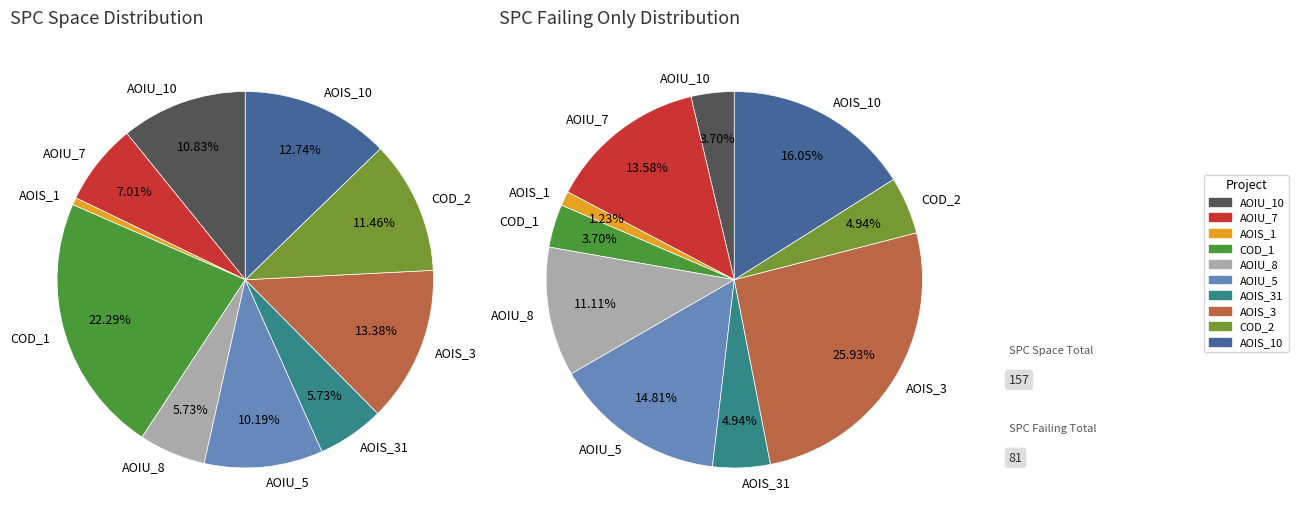

True or false: CreditWorthiness.Account.AOIS_1 accounts for 1% of the total.

True